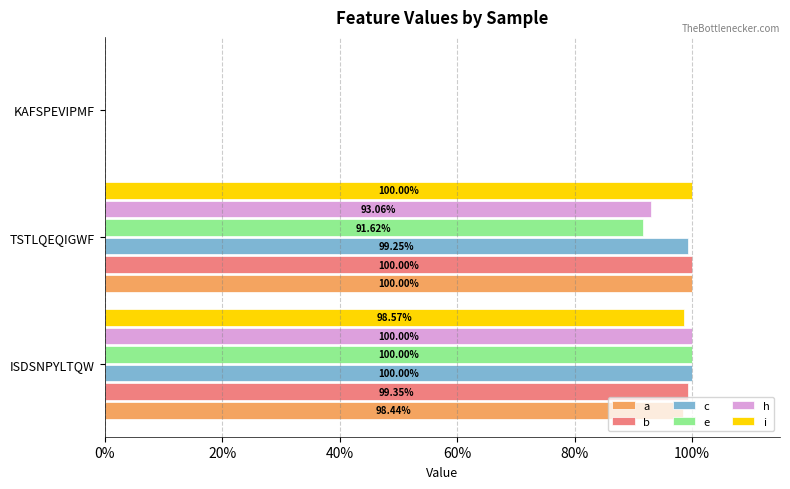

What are all the series names shown in the legend?

a, b, c, e, h, i